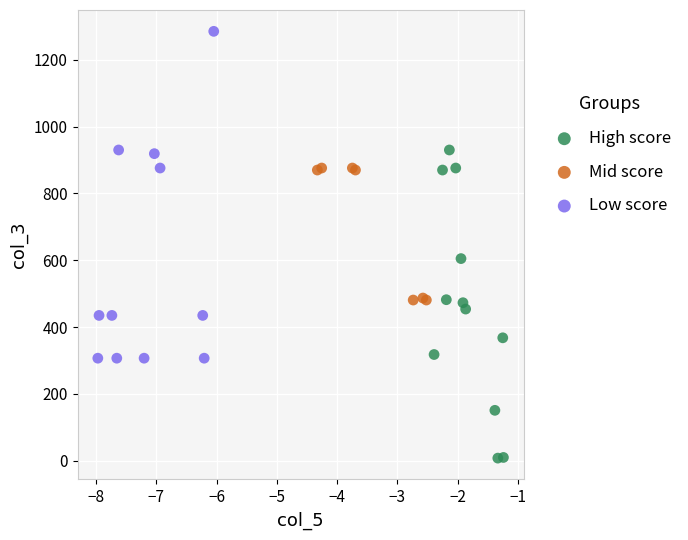

Which series contains the lowest Y value?

High score